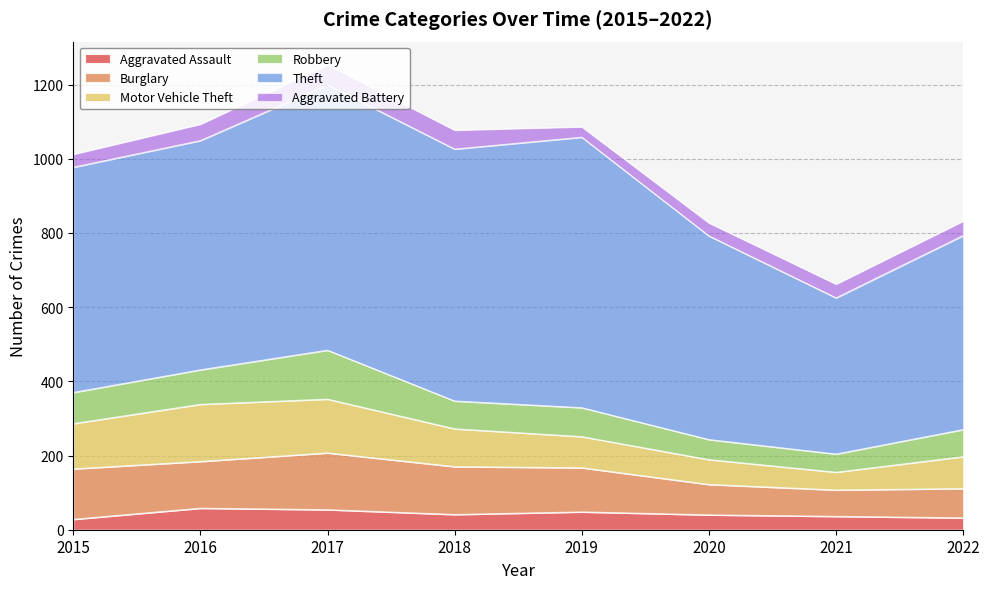

Read the Aggravated Battery value at 2016.

44